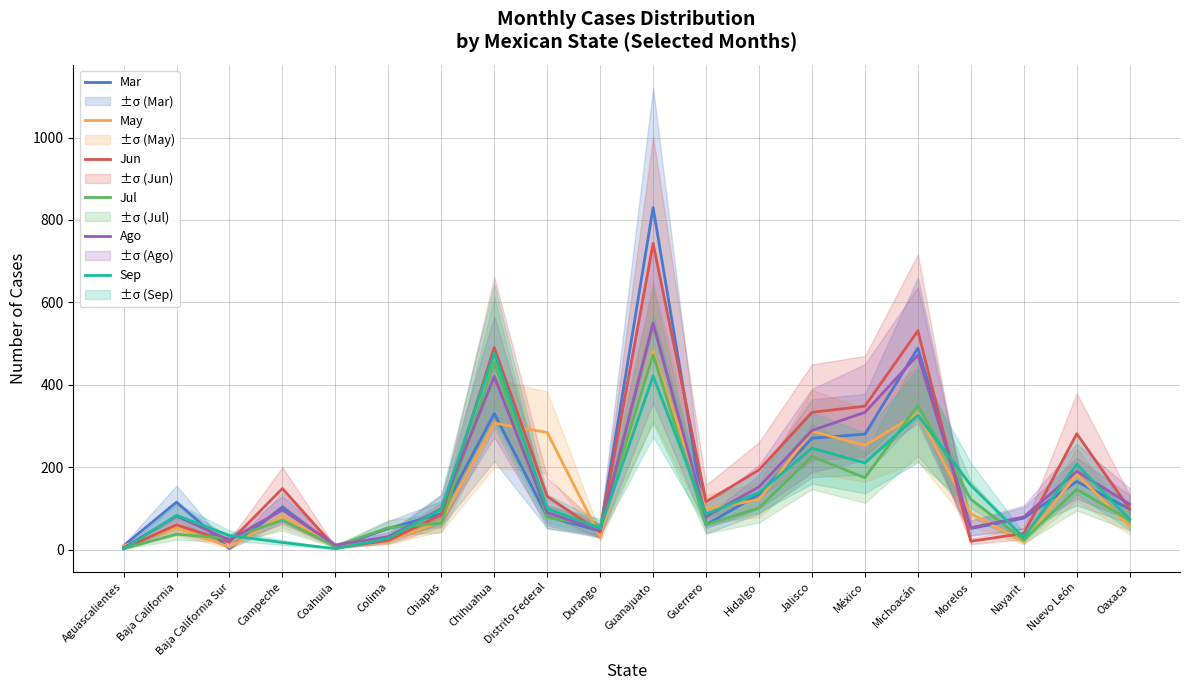

How many distinct data groups are displayed?

6